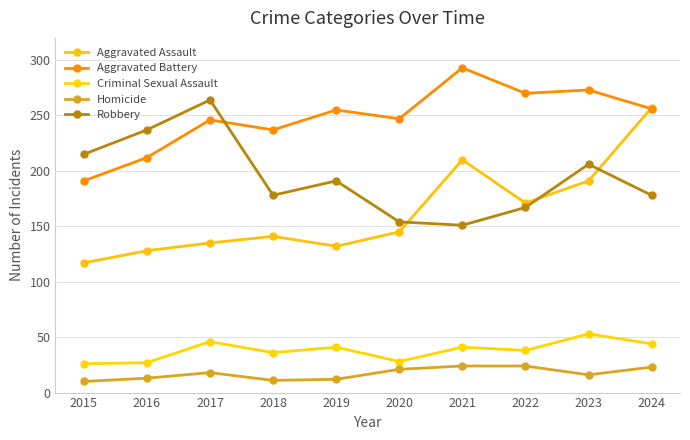

At which label does Criminal Sexual Assault first exceed 41?

2017